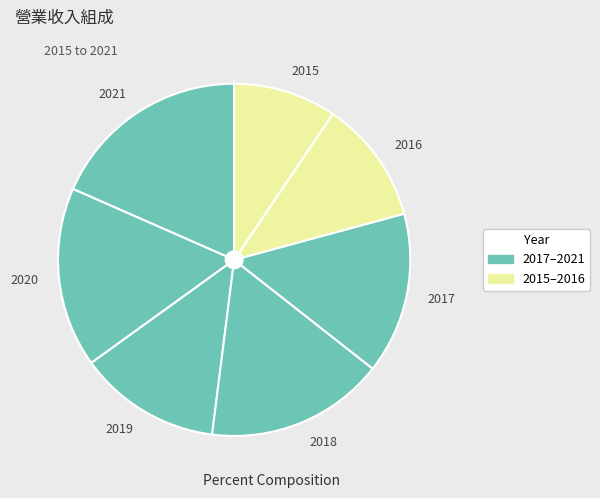

Does any single category account for the majority?

No